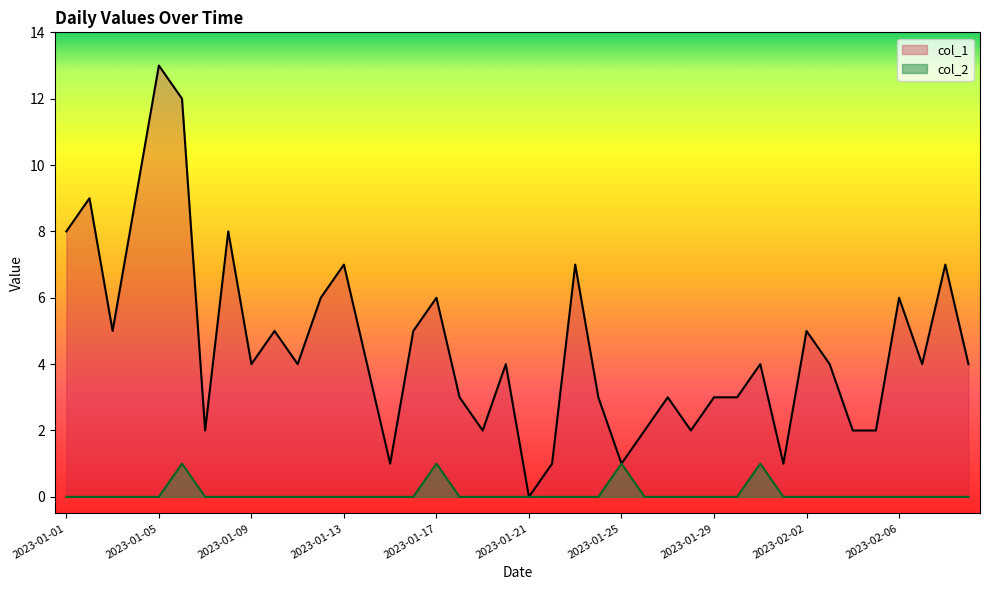

At which label does col_1 reach its minimum?

2023-01-21